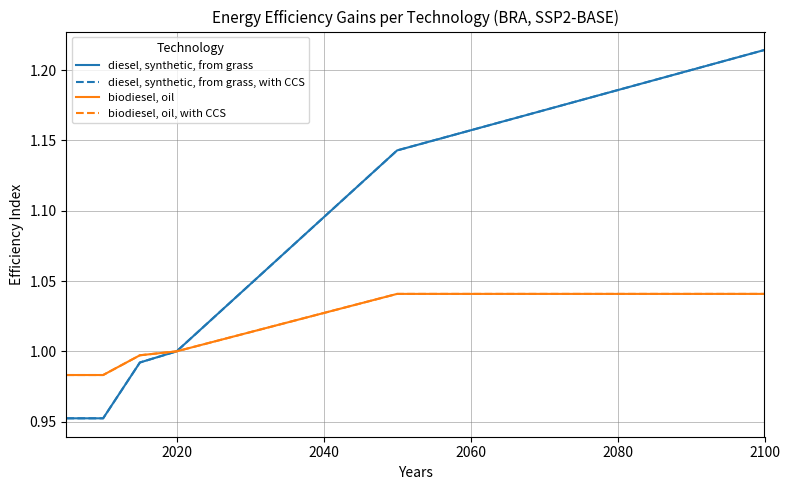

Rank the series by their maximum value, from lowest to highest.

biodiesel, oil, biodiesel, oil, with CCS, diesel, synthetic, from grass, with CCS, diesel, synthetic, from grass